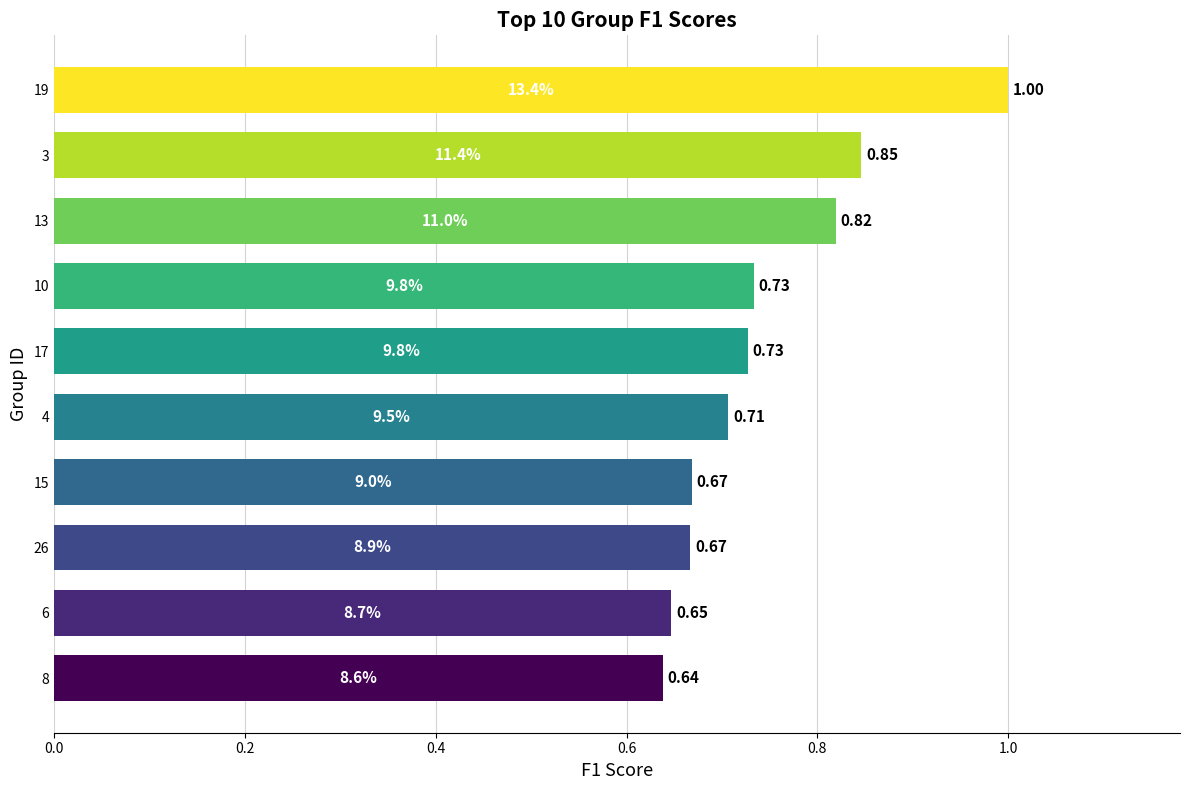

Are the bars horizontal?

Yes